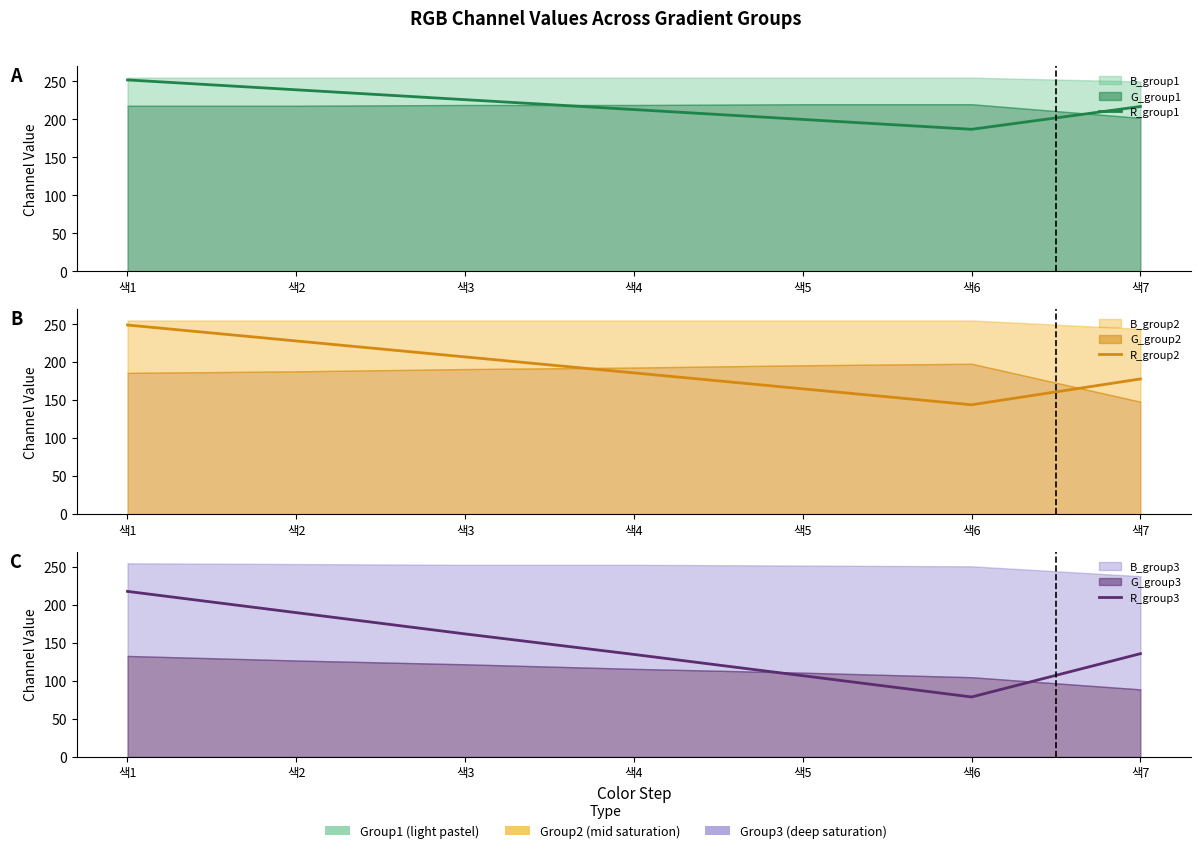

True or false: R_group3 has more than 1 interior local peaks.

False